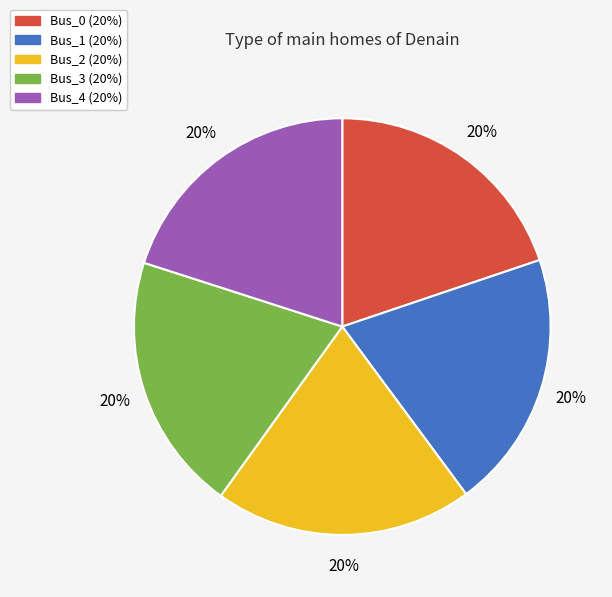

How many segments does this pie chart have?

5